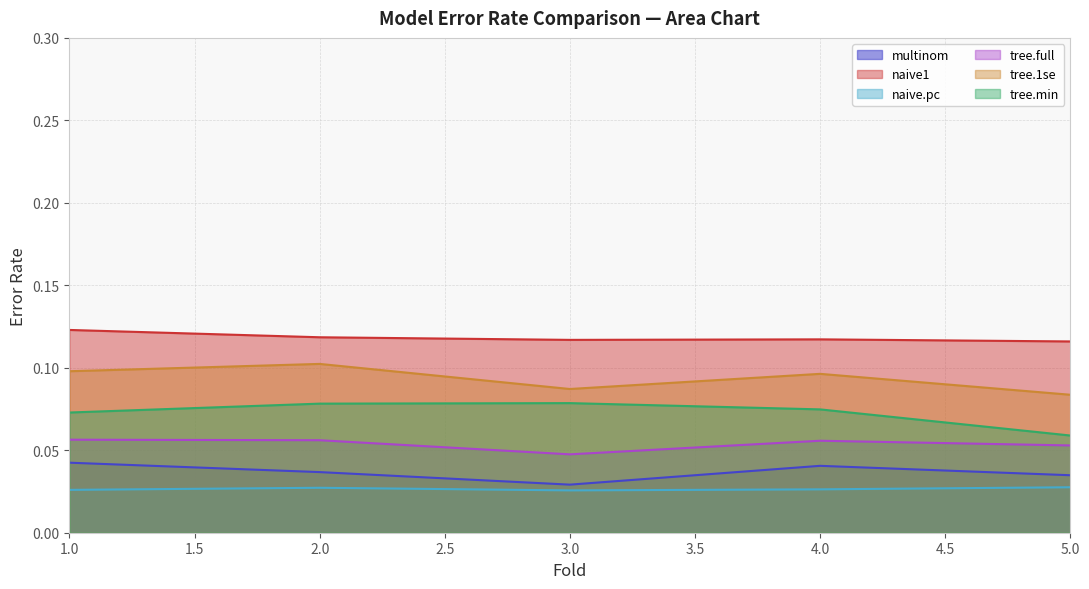

Which category has the lowest value in the tree.1se series?

5.0